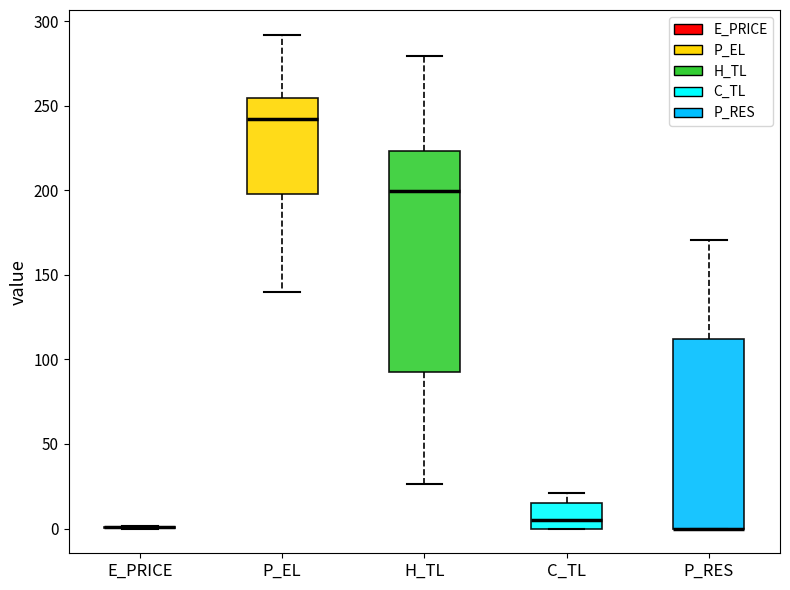

Reading left to right, read every box against the y-axis: the position of its median line, the range the box covers, and the ends of its whiskers. The values are not printed on the chart, so give them approximately, as read against the axis.

E_PRICE: box collapsed to a line at 0, whiskers 0 to 0
P_EL: median 240, box 200 to 255, whiskers 140 to 290
H_TL: median 200, box 90 to 225, whiskers 25 to 280
C_TL: median 5, box 0 to 15, whiskers 0 to 20
P_RES: median 0 (drawn on the box's lower edge), box 0 to 110, whiskers 0 to 170